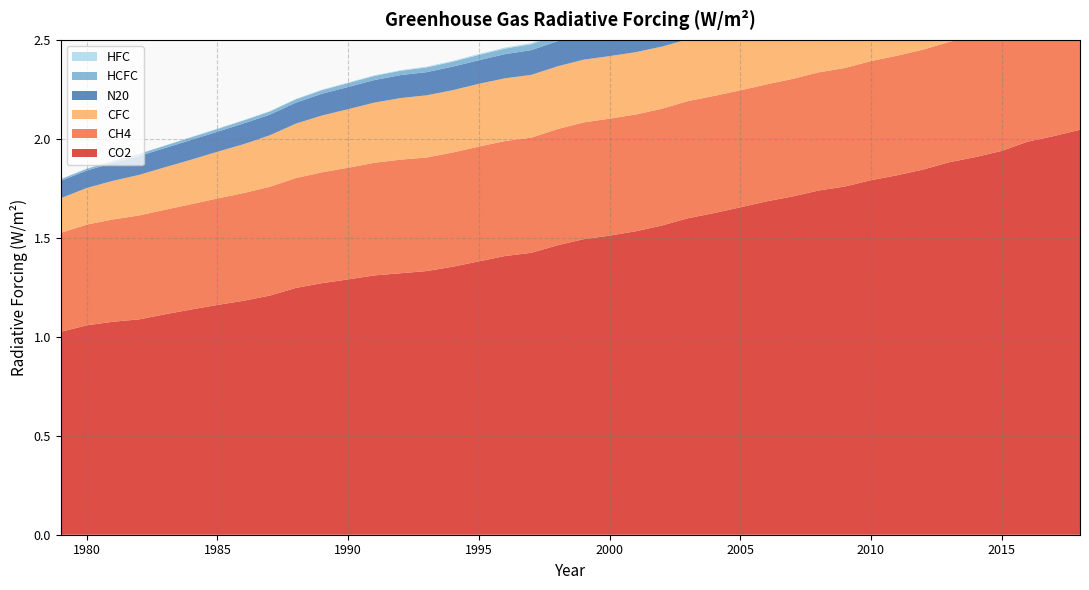

Reading left to right, what are all the values shown in this chart?

CO2: 1979=1.0	1980=1.1	1981=1.1	1982=1.1	1983=1.1	1984=1.1	1985=1.2	1986=1.2	1987=1.2	1988=1.2	1989=1.3	1990=1.3	1991=1.3	1992=1.3	1993=1.3	1994=1.4	1995=1.4	1996=1.4	1997=1.4	1998=1.5	1999=1.5	2000=1.5	2001=1.5	2002=1.6	2003=1.6	2004=1.6	2005=1.7	2006=1.7	2007=1.7	2008=1.7	2009=1.8	2010=1.8	2011=1.8	2012=1.8	2013=1.9	2014=1.9	2015=1.9	2016=2.0	2017=2.0	2018=2.0
CH4: 1979=0.5	1980=0.5	1981=0.5	1982=0.5	1983=0.5	1984=0.5	1985=0.5	1986=0.5	1987=0.6	1988=0.6	1989=0.6	1990=0.6	1991=0.6	1992=0.6	1993=0.6	1994=0.6	1995=0.6	1996=0.6	1997=0.6	1998=0.6	1999=0.6	2000=0.6	2001=0.6	2002=0.6	2003=0.6	2004=0.6	2005=0.6	2006=0.6	2007=0.6	2008=0.6	2009=0.6	2010=0.6	2011=0.6	2012=0.6	2013=0.6	2014=0.6	2015=0.6	2016=0.6	2017=0.6	2018=0.6
N20: 1979=0.1	1980=0.1	1981=0.1	1982=0.1	1983=0.1	1984=0.1	1985=0.1	1986=0.1	1987=0.1	1988=0.1	1989=0.1	1990=0.1	1991=0.1	1992=0.1	1993=0.1	1994=0.1	1995=0.1	1996=0.1	1997=0.1	1998=0.1	1999=0.1	2000=0.1	2001=0.1	2002=0.1	2003=0.1	2004=0.1	2005=0.1	2006=0.1	2007=0.1	2008=0.2	2009=0.2	2010=0.2	2011=0.2	2012=0.2	2013=0.2	2014=0.2	2015=0.2	2016=0.2	2017=0.2	2018=0.2
CFC: 1979=0.2	1980=0.2	1981=0.2	1982=0.2	1983=0.2	1984=0.2	1985=0.2	1986=0.2	1987=0.3	1988=0.3	1989=0.3	1990=0.3	1991=0.3	1992=0.3	1993=0.3	1994=0.3	1995=0.3	1996=0.3	1997=0.3	1998=0.3	1999=0.3	2000=0.3	2001=0.3	2002=0.3	2003=0.3	2004=0.3	2005=0.3	2006=0.3	2007=0.3	2008=0.3	2009=0.3	2010=0.3	2011=0.3	2012=0.3	2013=0.3	2014=0.3	2015=0.3	2016=0.3	2017=0.3	2018=0.3
HCFC: 1979=0.0	1980=0.0	1981=0.0	1982=0.0	1983=0.0	1984=0.0	1985=0.0	1986=0.0	1987=0.0	1988=0.0	1989=0.0	1990=0.0	1991=0.0	1992=0.0	1993=0.0	1994=0.0	1995=0.0	1996=0.0	1997=0.0	1998=0.0	1999=0.0	2000=0.0	2001=0.0	2002=0.0	2003=0.0	2004=0.0	2005=0.0	2006=0.0	2007=0.0	2008=0.0	2009=0.0	2010=0.1	2011=0.1	2012=0.1	2013=0.1	2014=0.1	2015=0.1	2016=0.1	2017=0.1	2018=0.1
HFC: 1979=0.0	1980=0.0	1981=0.0	1982=0.0	1983=0.0	1984=0.0	1985=0.0	1986=0.0	1987=0.0	1988=0.0	1989=0.0	1990=0.0	1991=0.0	1992=0.0	1993=0.0	1994=0.0	1995=0.0	1996=0.0	1997=0.0	1998=0.0	1999=0.0	2000=0.0	2001=0.0	2002=0.0	2003=0.0	2004=0.0	2005=0.0	2006=0.0	2007=0.0	2008=0.0	2009=0.0	2010=0.0	2011=0.0	2012=0.0	2013=0.0	2014=0.0	2015=0.0	2016=0.0	2017=0.0	2018=0.0